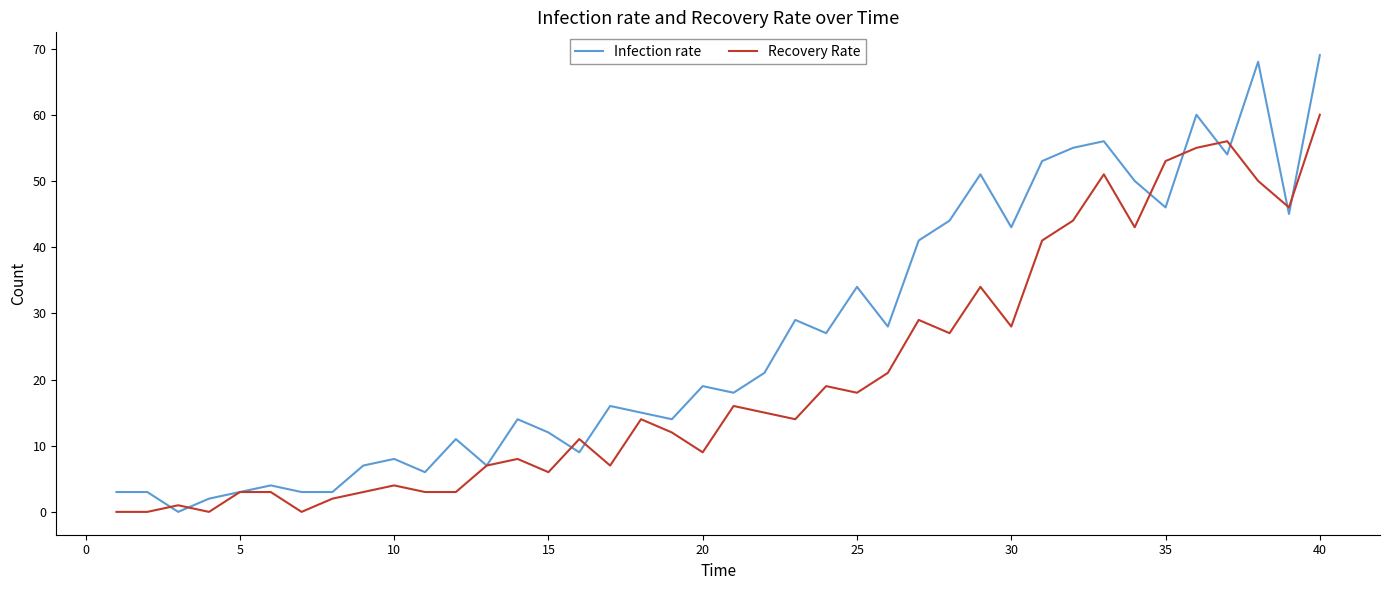

What is the difference between the maximum and minimum values in the Recovery Rate series?

60